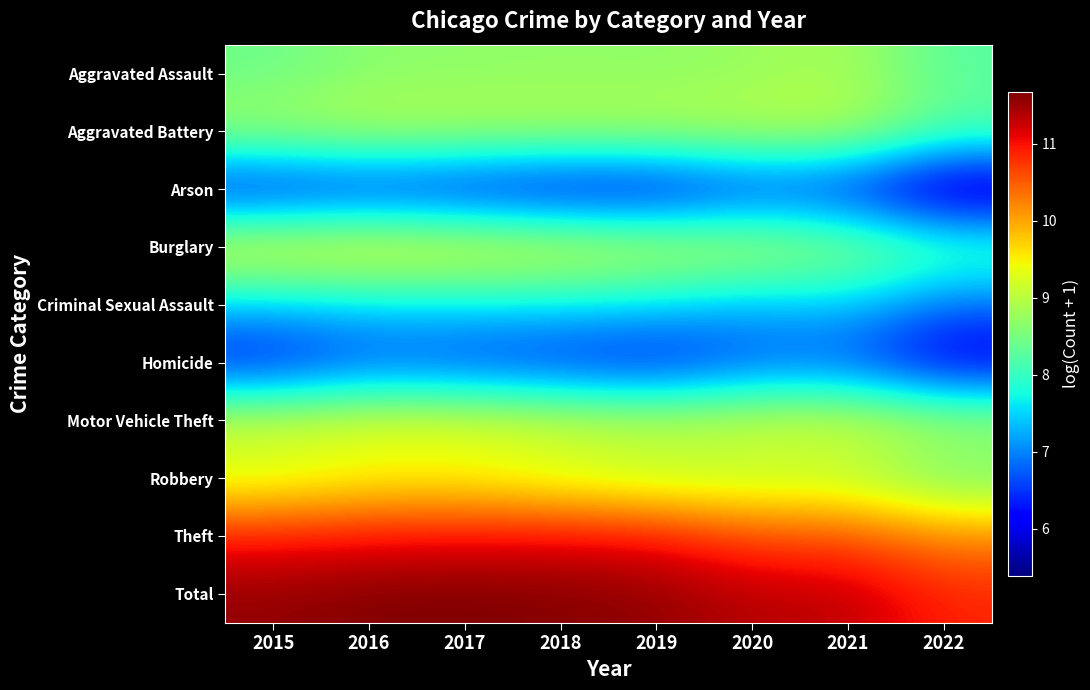

What is the difference between the highest and lowest values at 2018?

5.7